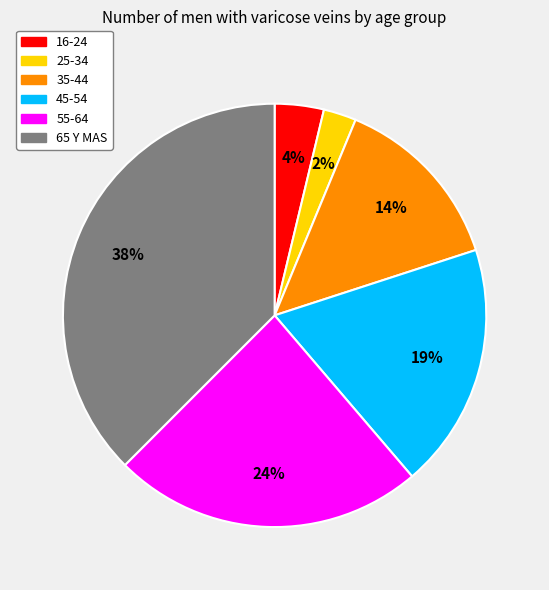

To the nearest percent, what is the average slice percentage?

17%